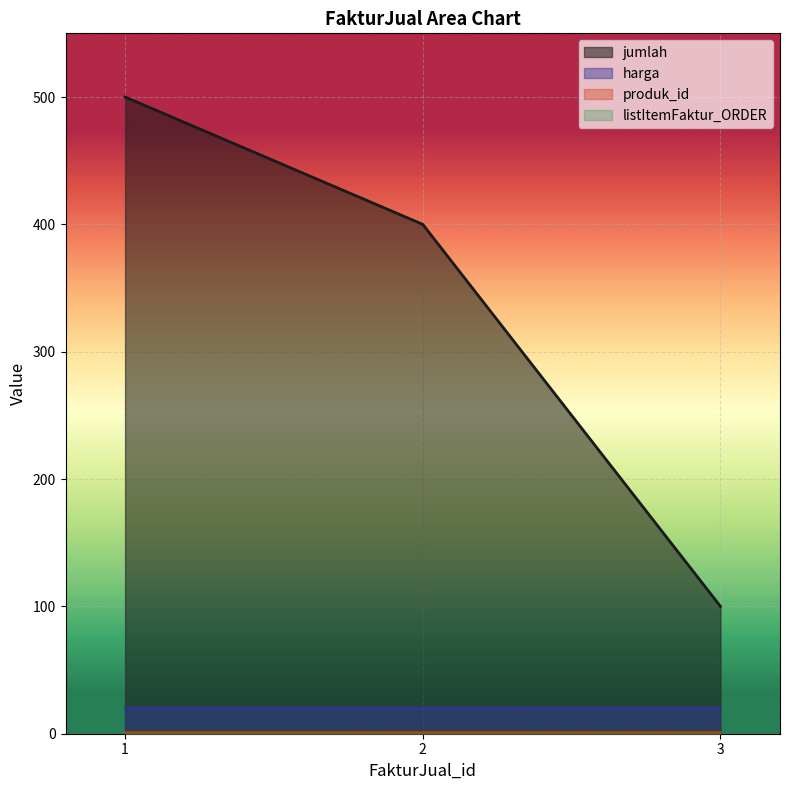

Which series has the largest total across all categories?

jumlah